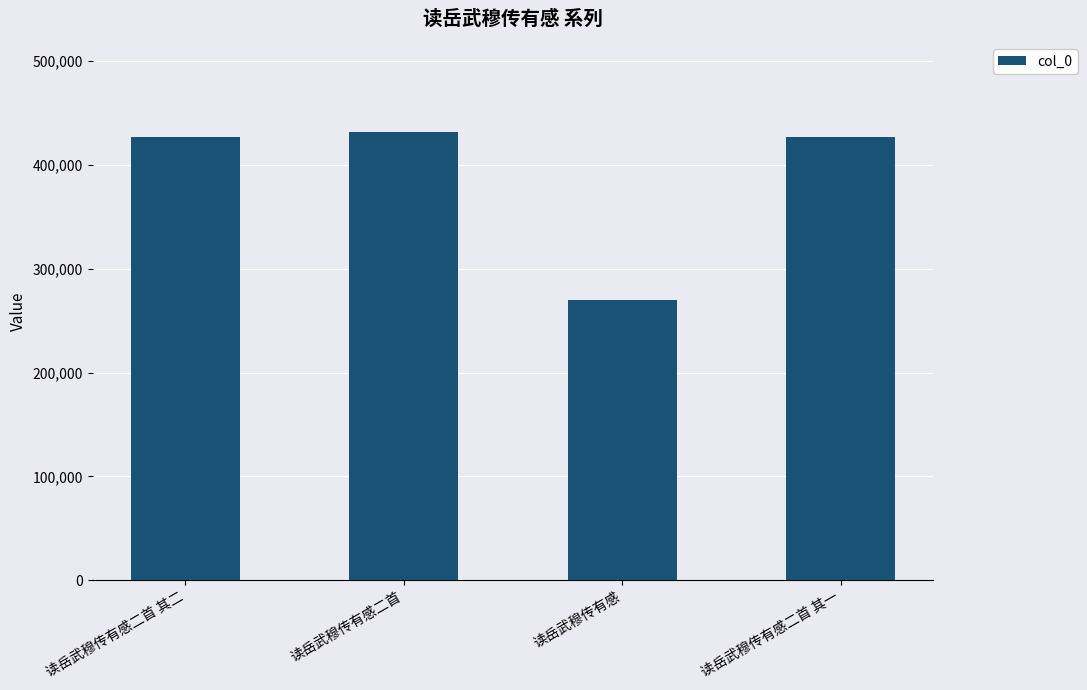

Which has a higher value, 读岳武穆传有感二首 其二 or 读岳武穆传有感?

读岳武穆传有感二首 其二